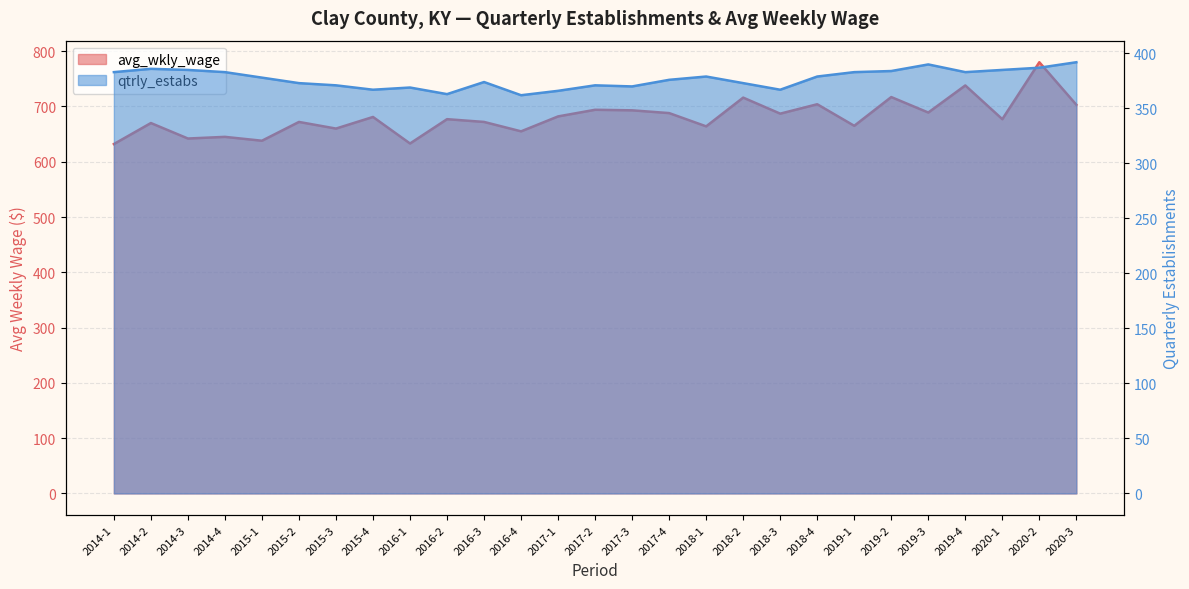

What is the difference between the avg_wkly_wage values at 2017-2 and 2015-1?

56